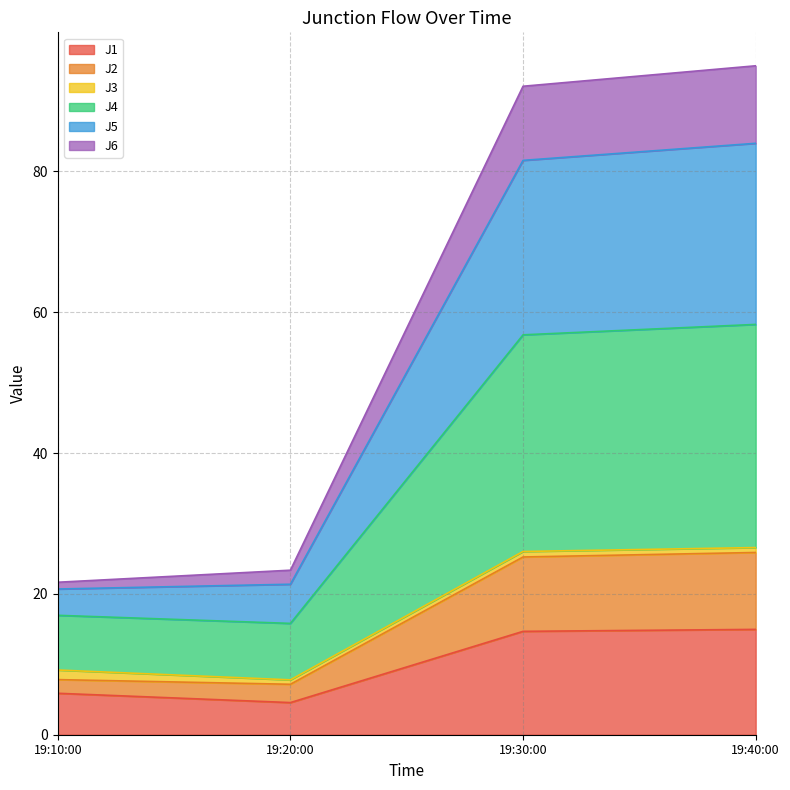

The value of J1 at 19:40:00 is 15.0. True or false?

True